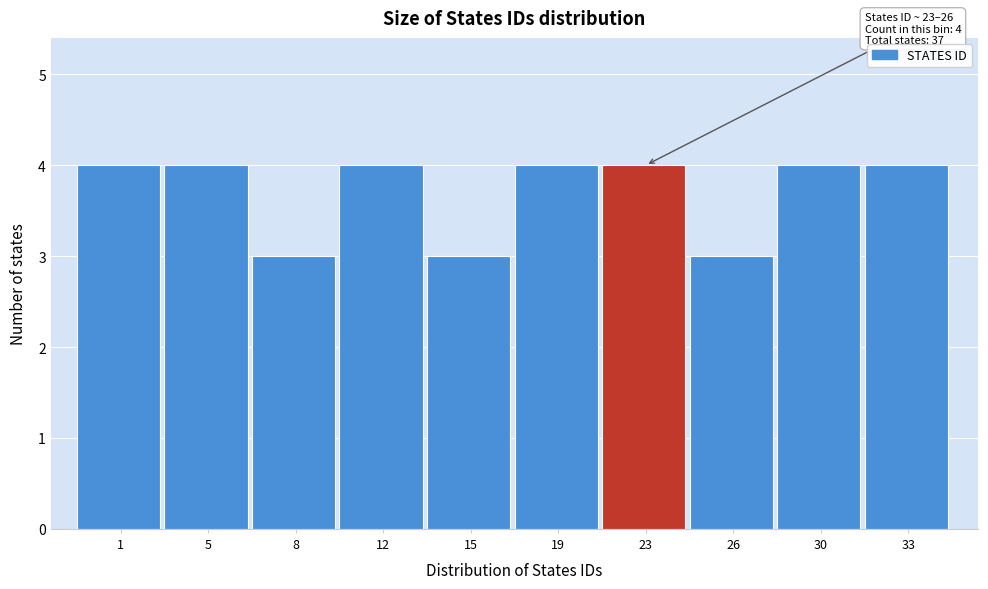

Reading left to right, extract all data points from this chart.

1=4	5=4	8=3	12=4	15=3	19=4	23=4	26=3	30=4	33=4